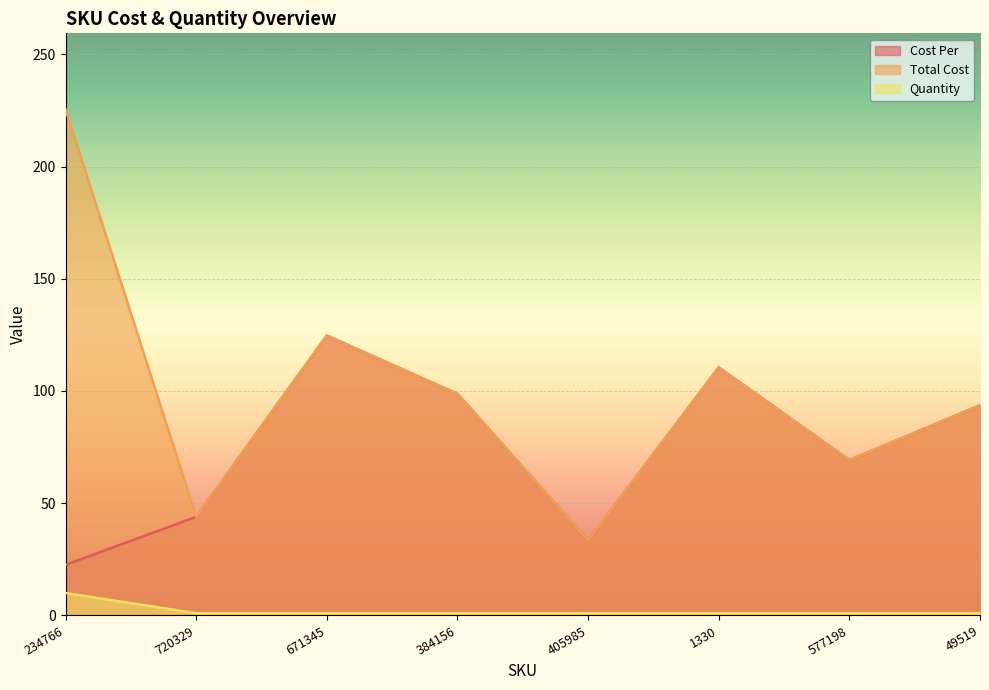

Count the number of categories in the chart.

8